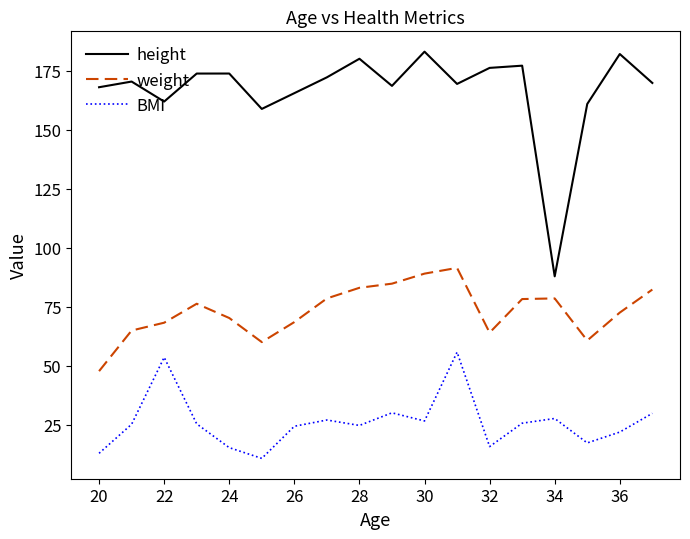

Which series has the largest total across all categories?

height